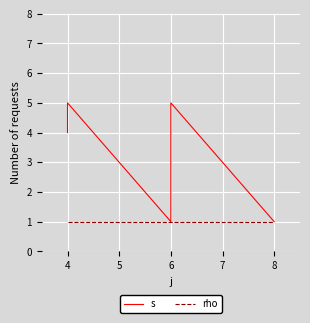

What is the approximate value of s at 6?

3